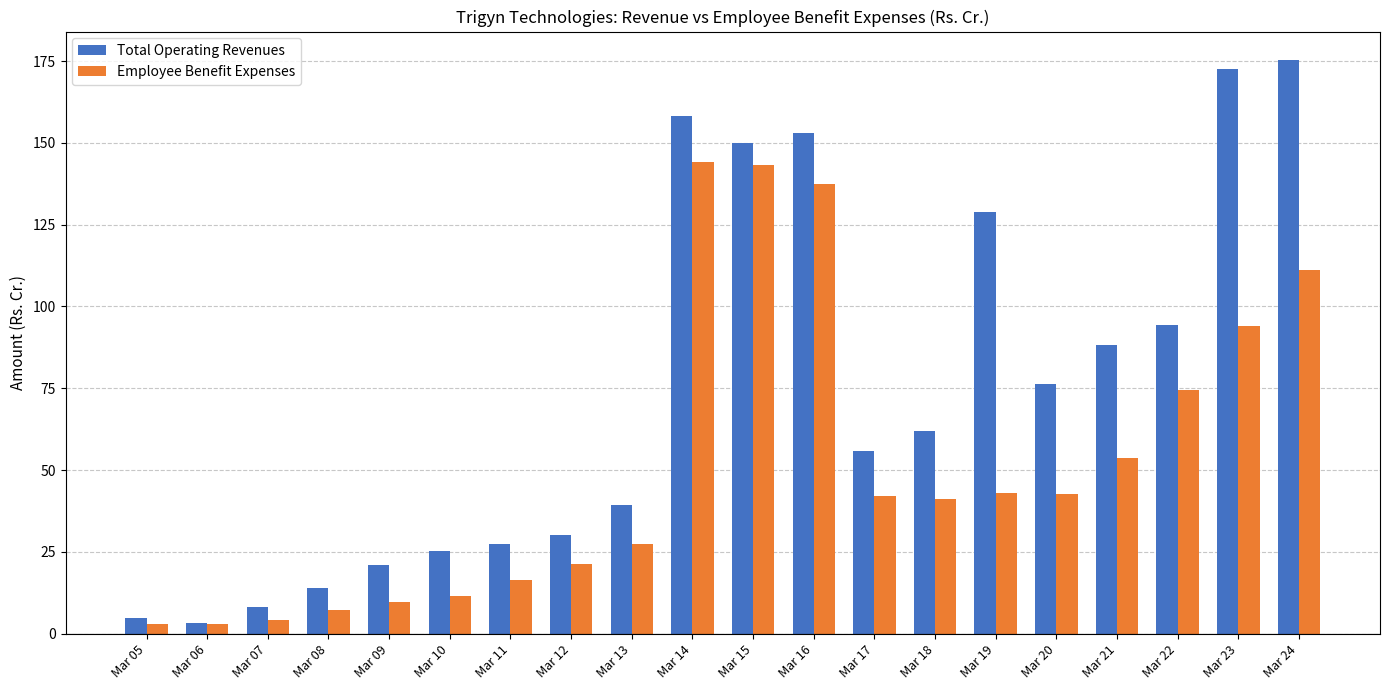

Rank the series by their average value, from lowest to highest.

Employee Benefit Expenses, Total Operating Revenues